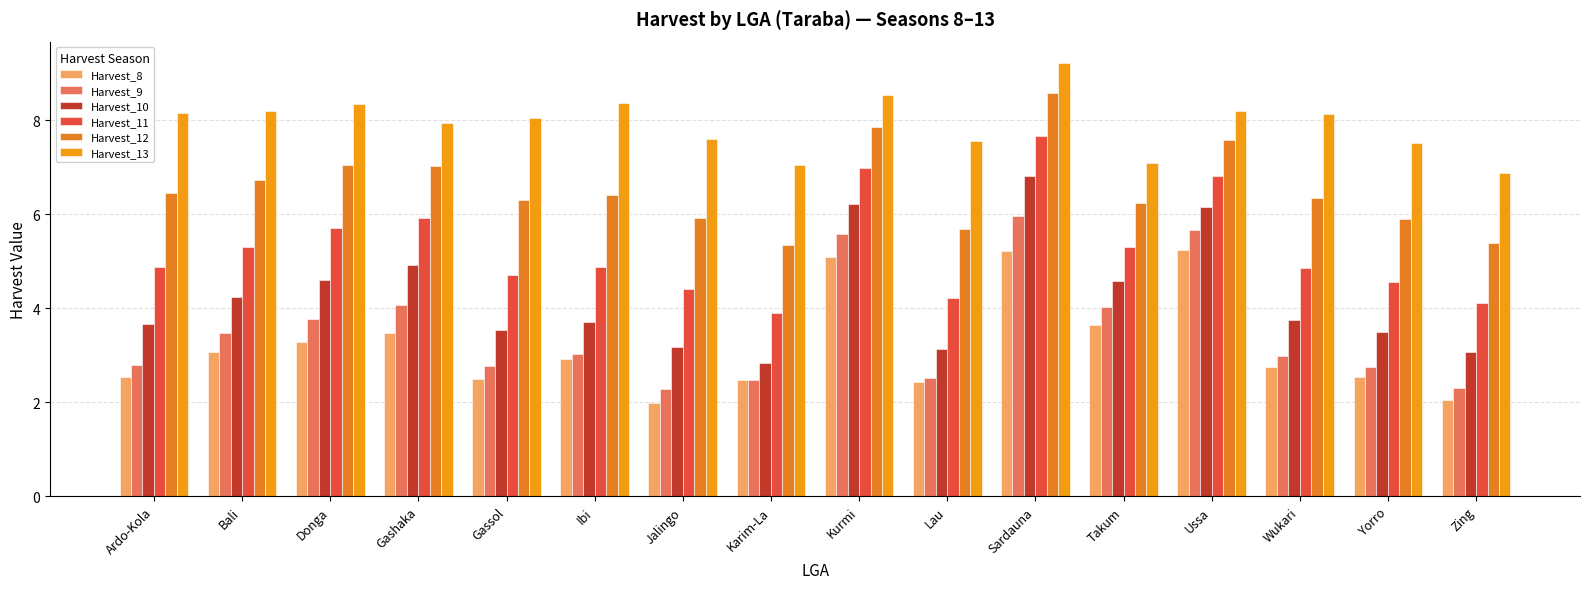

What is the difference between the maximum and second lowest values in the Harvest_9 series?

3.7